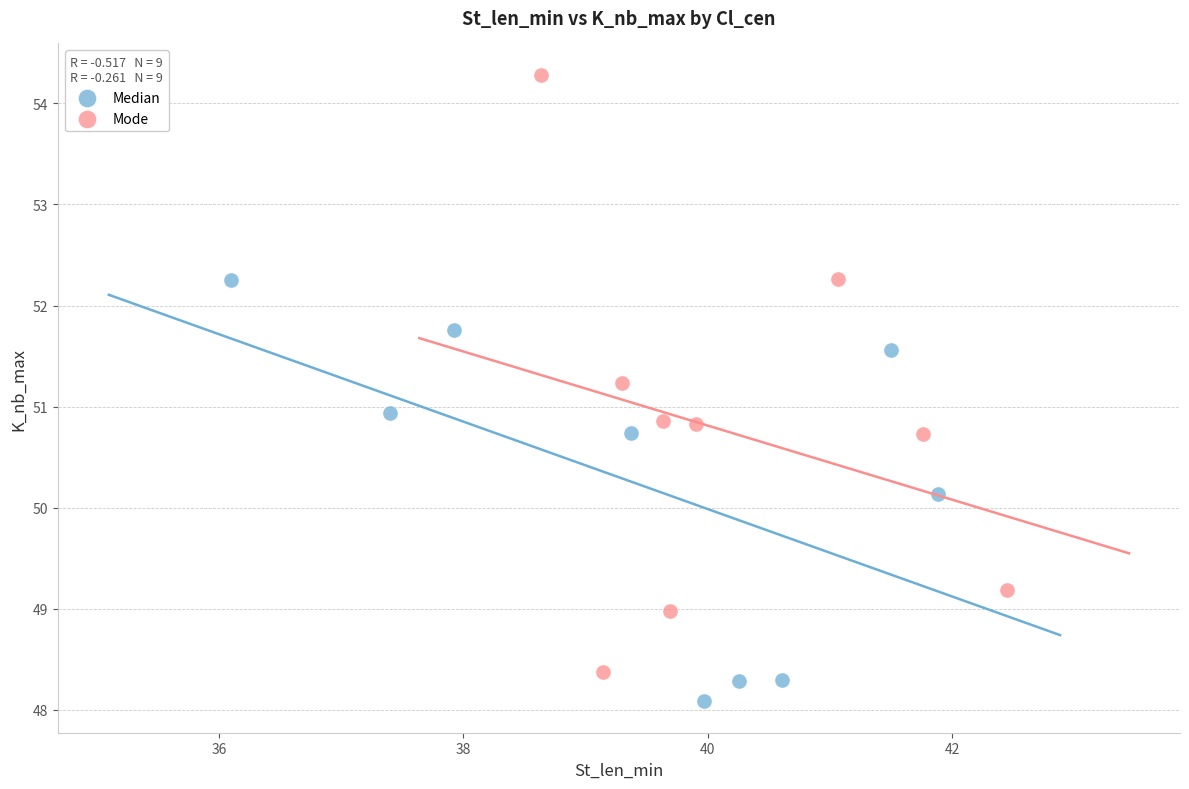

Which series has the widest spread of Y values?

Mode